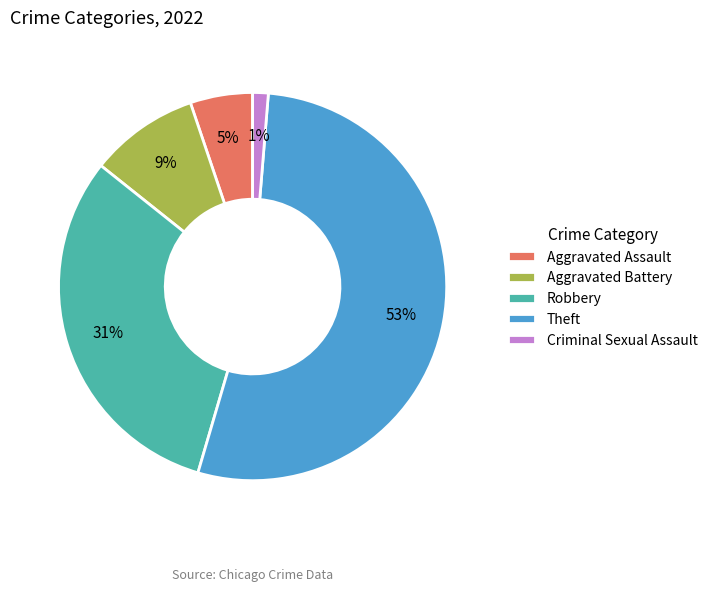

To the nearest percent, what is the combined percentage of Aggravated Battery and Aggravated Assault?

14%